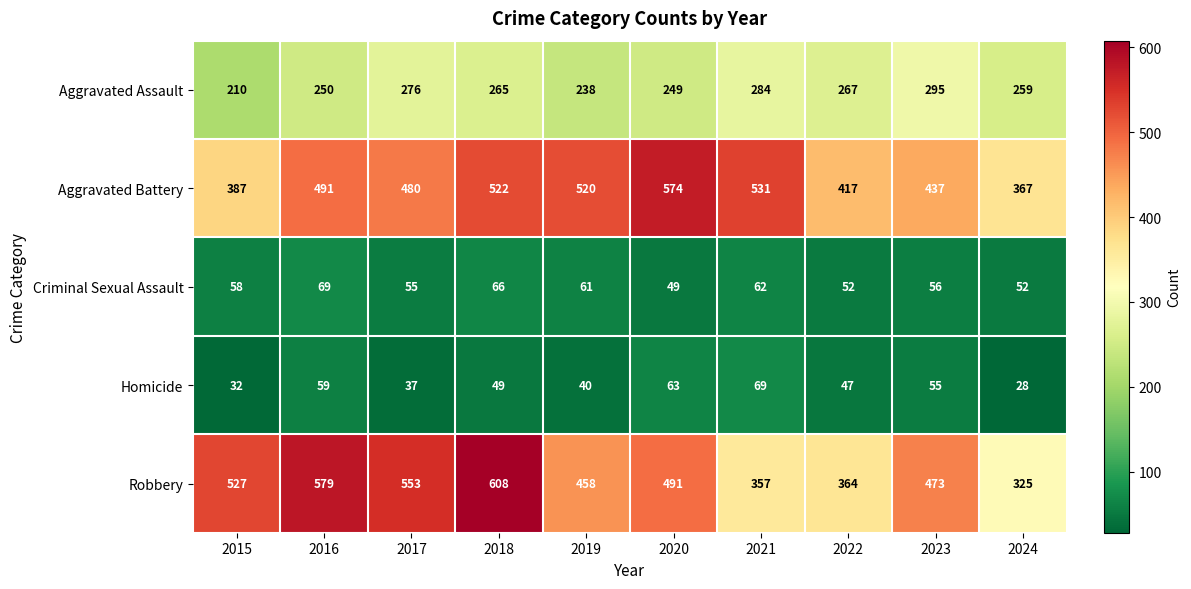

What is the difference between the highest and lowest values at 2020?

525